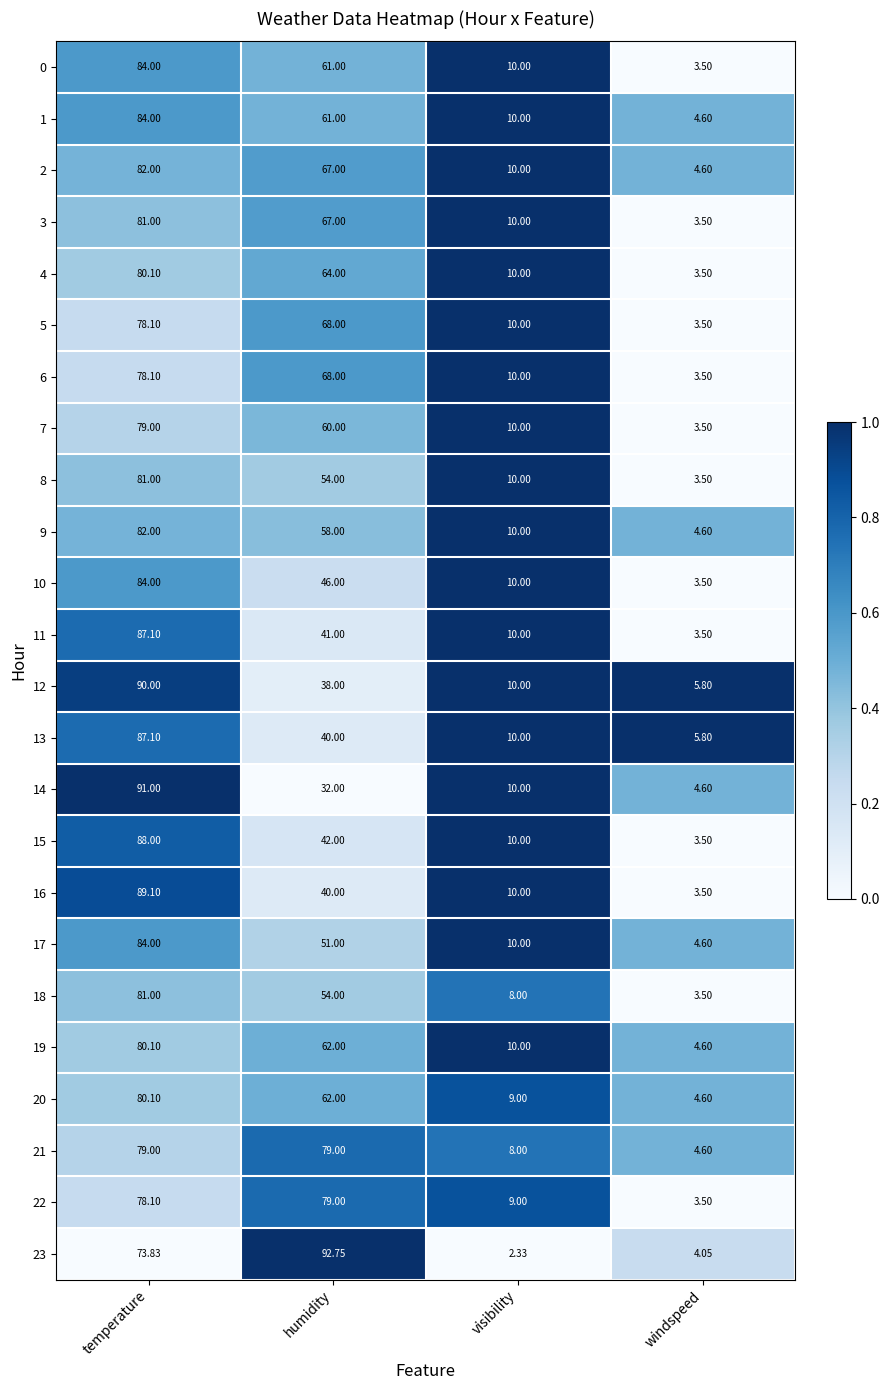

Where is 2 nearest to the value 43?

humidity